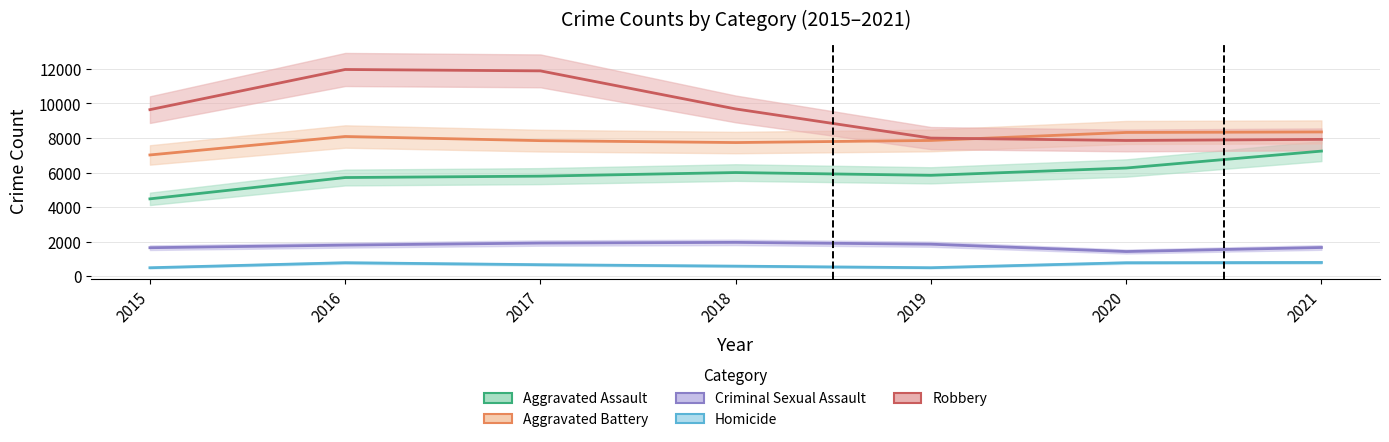

Reading left to right, list all the values displayed in this chart.

Aggravated Assault: 4480	5712	5793	6001	5840	6263	7241
Aggravated Battery: 7018	8085	7845	7735	7857	8319	8348
Criminal Sexual Assault: 1654	1805	1924	1963	1858	1433	1667
Homicide: 496	786	672	589	498	785	801
Robbery: 9638	11960	11880	9679	7994	7855	7919